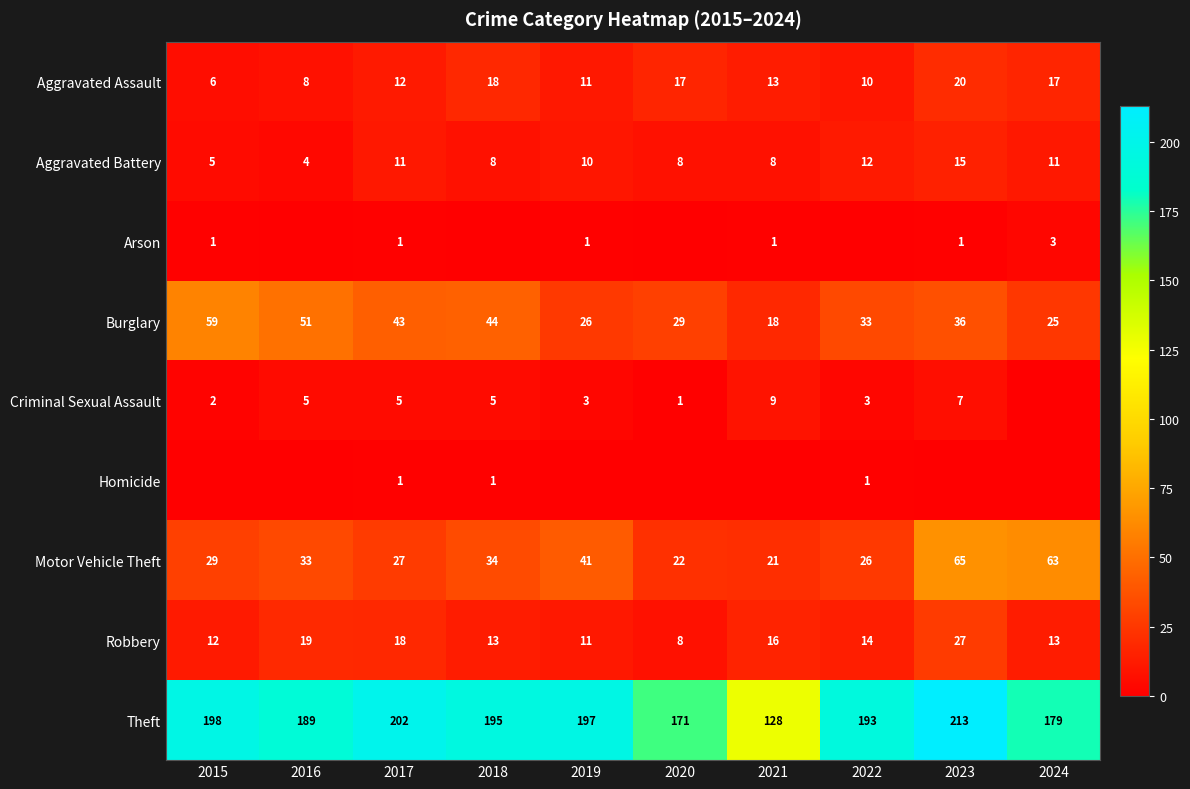

True or false: Aggravated Battery has a value of 13 at 2020.

False